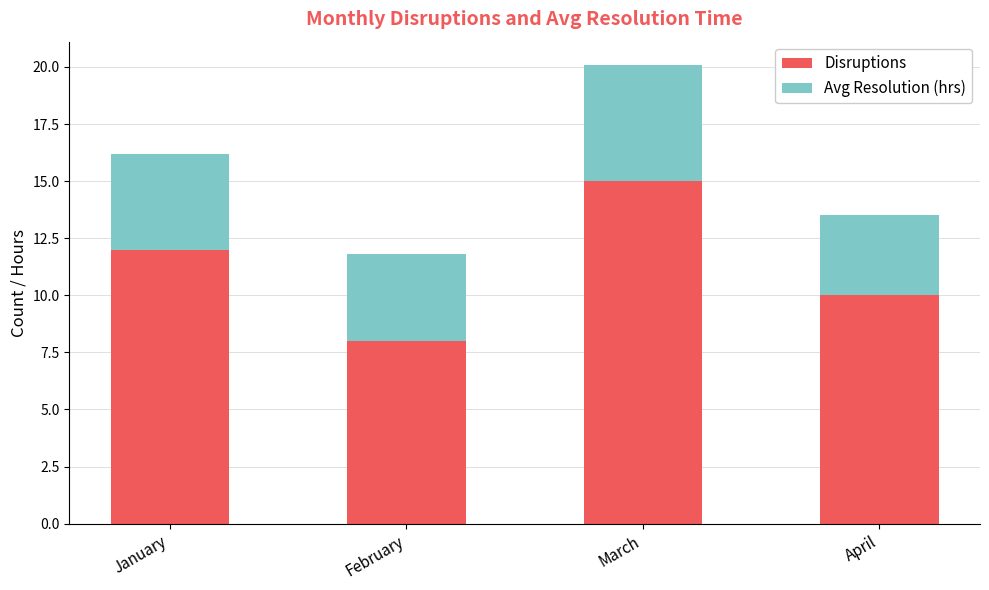

At which label does Disruptions reach its peak?

March